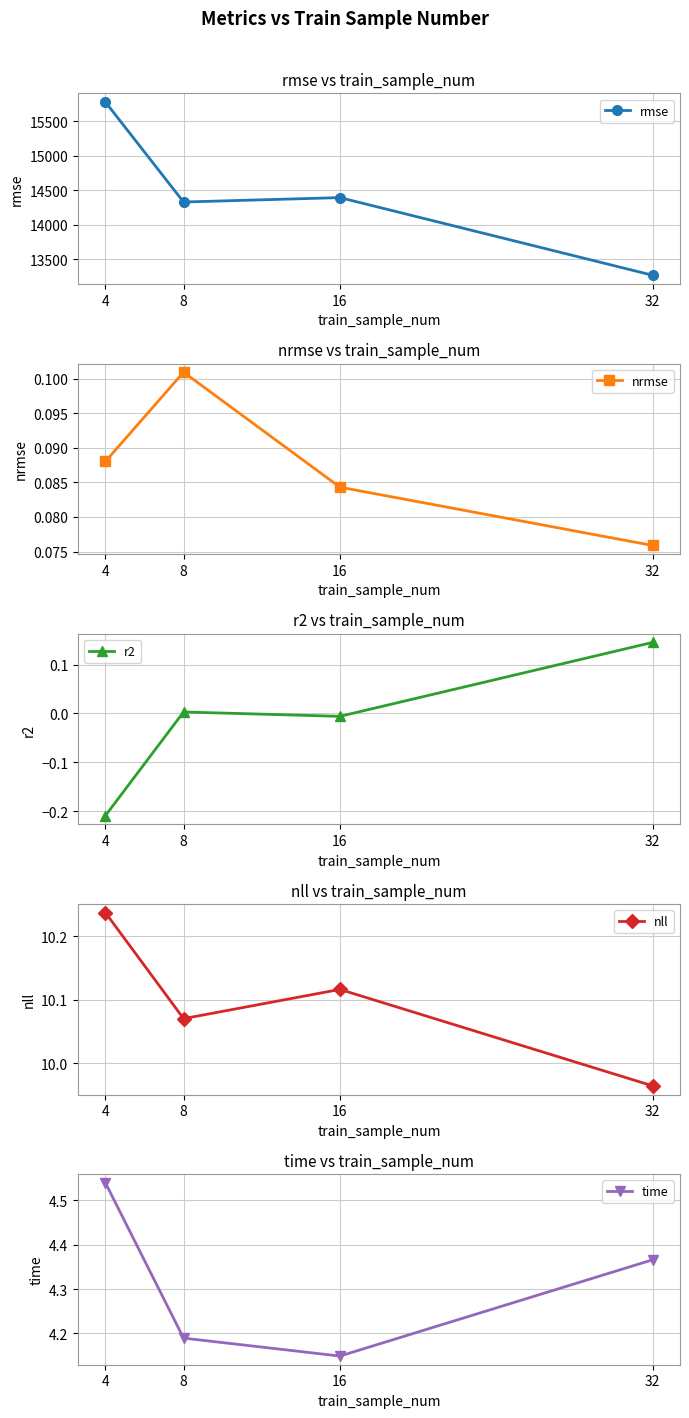

How many values in the rmse series are below 14393?

2